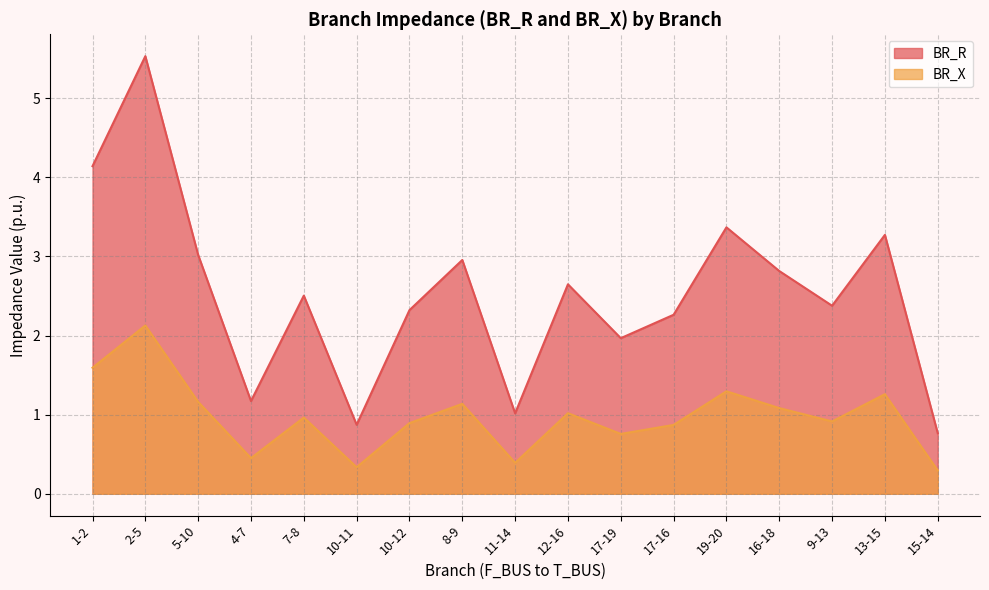

Rank the series at 1-2 from highest to lowest value.

BR_R, BR_X